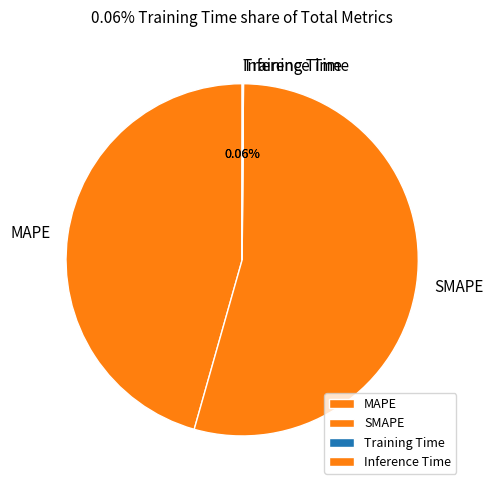

Approximately how many times larger is the value at SMAPE compared to MAPE?

1.2